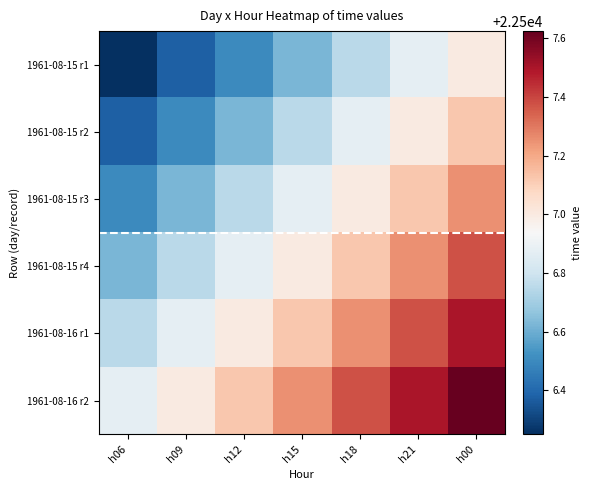

Which series has the widest spread of values?

1961-08-15 r1